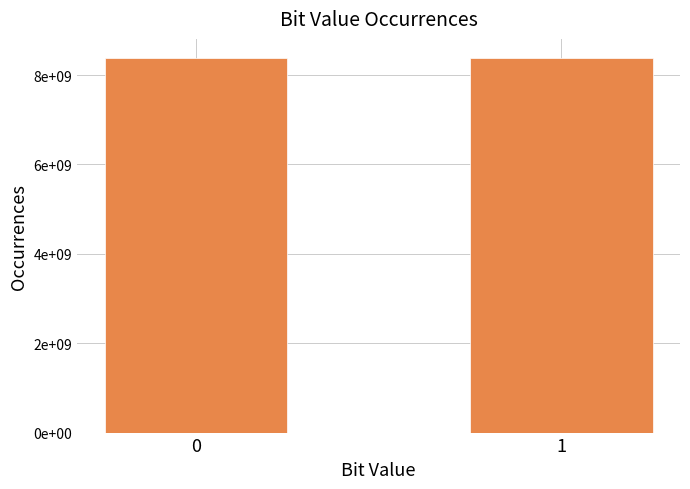

What is the average value?

8388608000